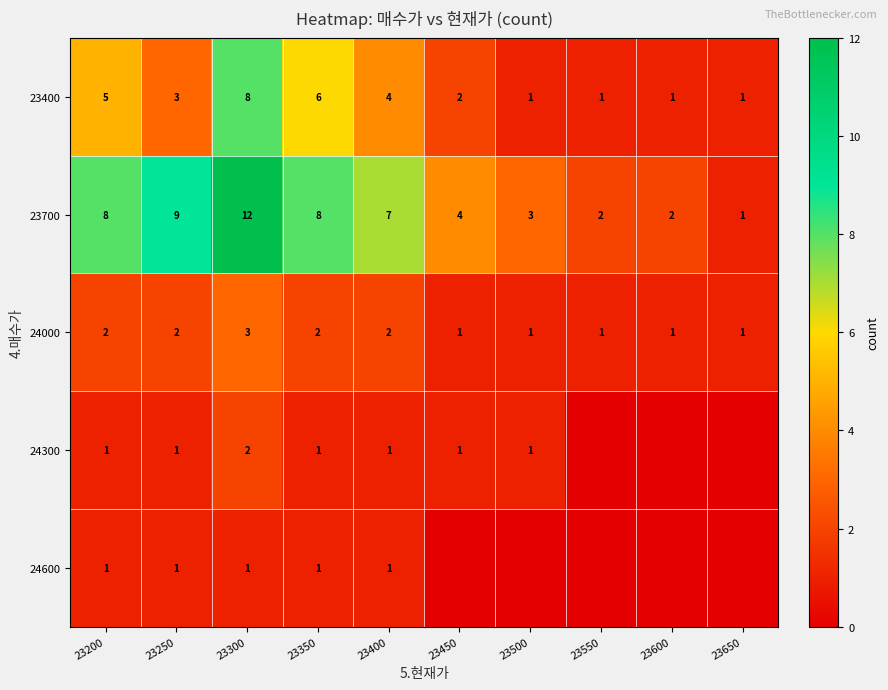

Which has a higher value, 23250 or 23450?

23250